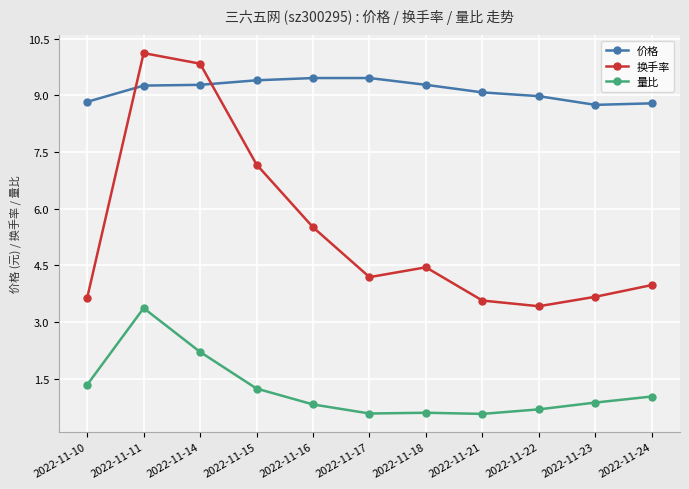

True or false: 量比 has a value of 0.4 at 2022-11-16.

False